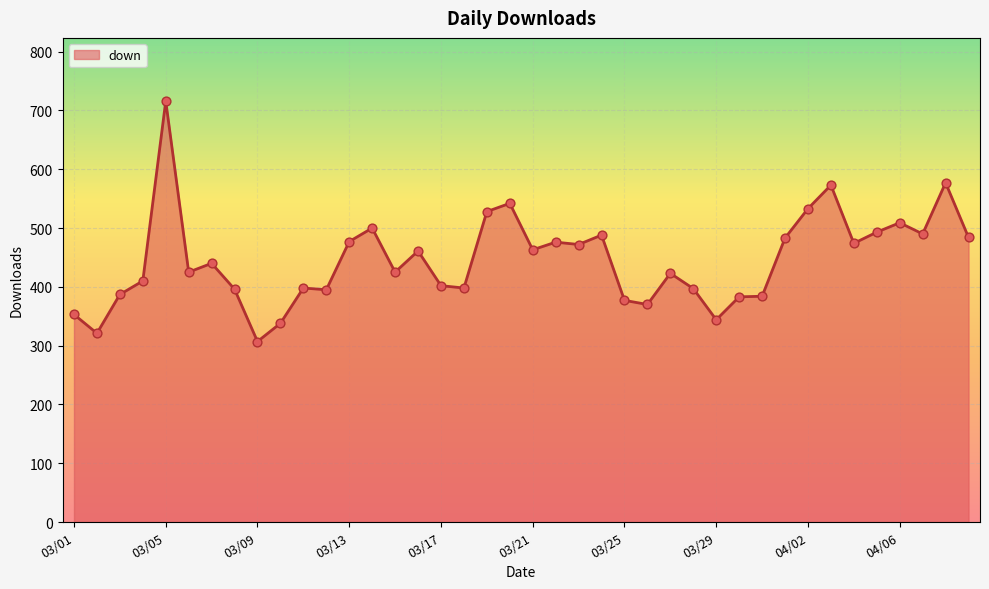

What is the greatest value displayed?

716